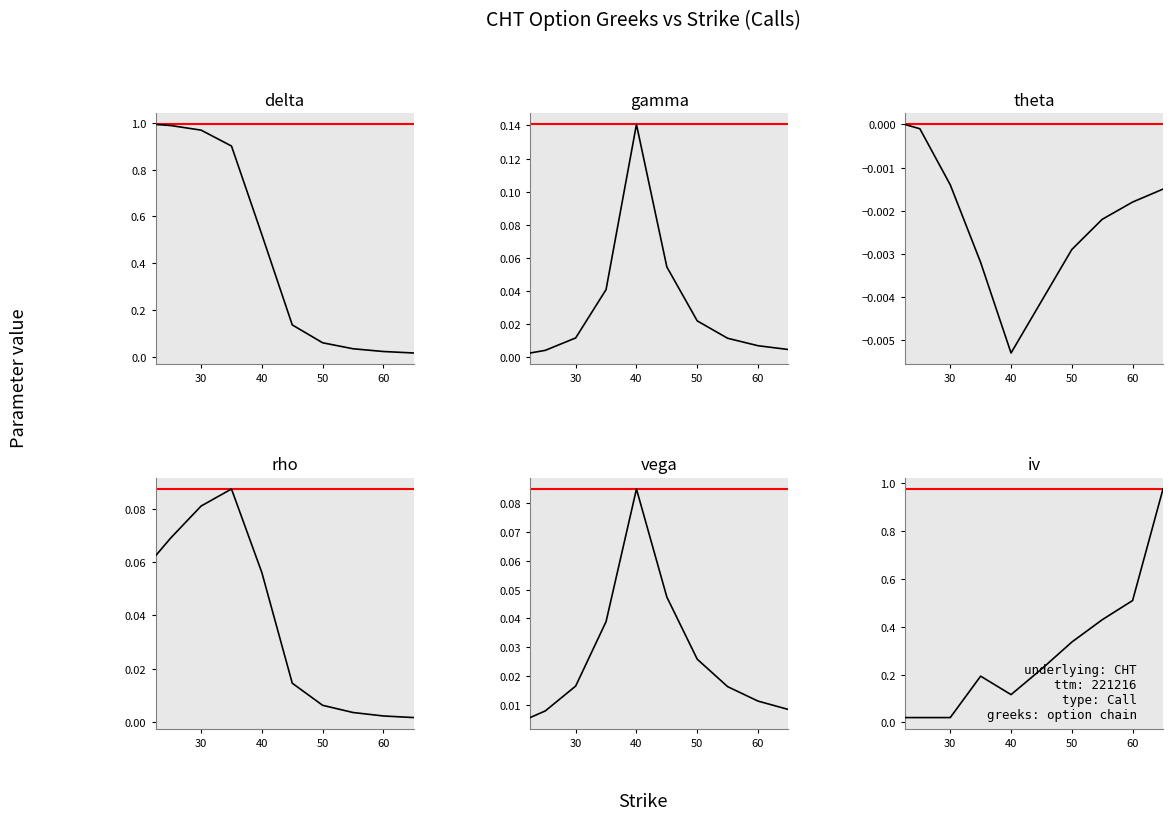

Reading left to right, list all the values displayed in this chart.

delta: 1.0	1.0	1.0	0.9	0.5	0.1	0.1	0.0	0.0	0.0
gamma: 0.0	0.0	0.0	0.0	0.1	0.1	0.0	0.0	0.0	0.0
theta: 0.0	-0.0	-0.0	-0.0	-0.0	-0.0	-0.0	-0.0	-0.0	-0.0
rho: 0.1	0.1	0.1	0.1	0.1	0.0	0.0	0.0	0.0	0.0
vega: 0.0	0.0	0.0	0.0	0.1	0.0	0.0	0.0	0.0	0.0
iv: 0.0	0.0	0.0	0.2	0.1	0.2	0.3	0.4	0.5	1.0